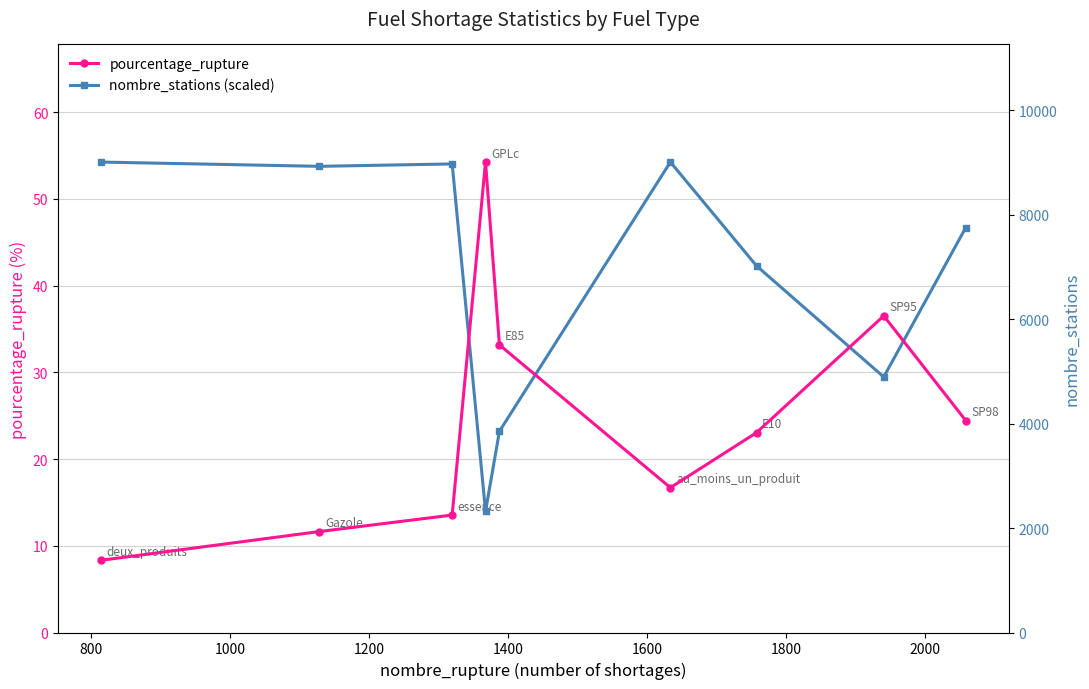

The pourcentage_rupture series shows 39.8 at 2200. True or false?

False